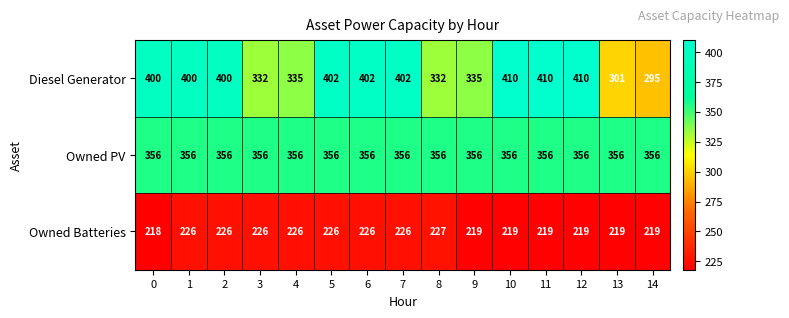

What is the minimum value shown in the chart?

218